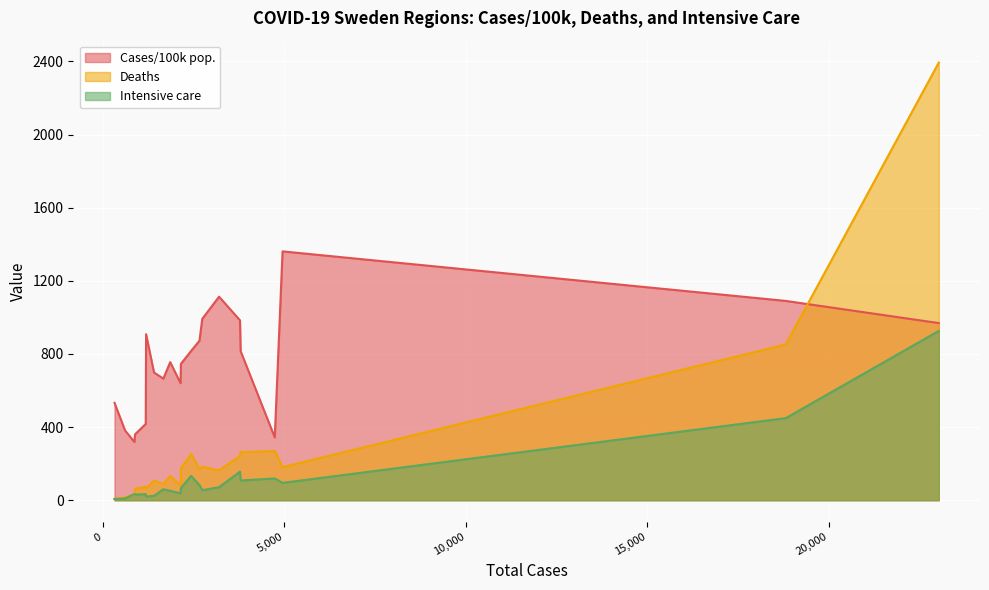

What is the difference between the second highest and minimum values in the Deaths series?

846.0